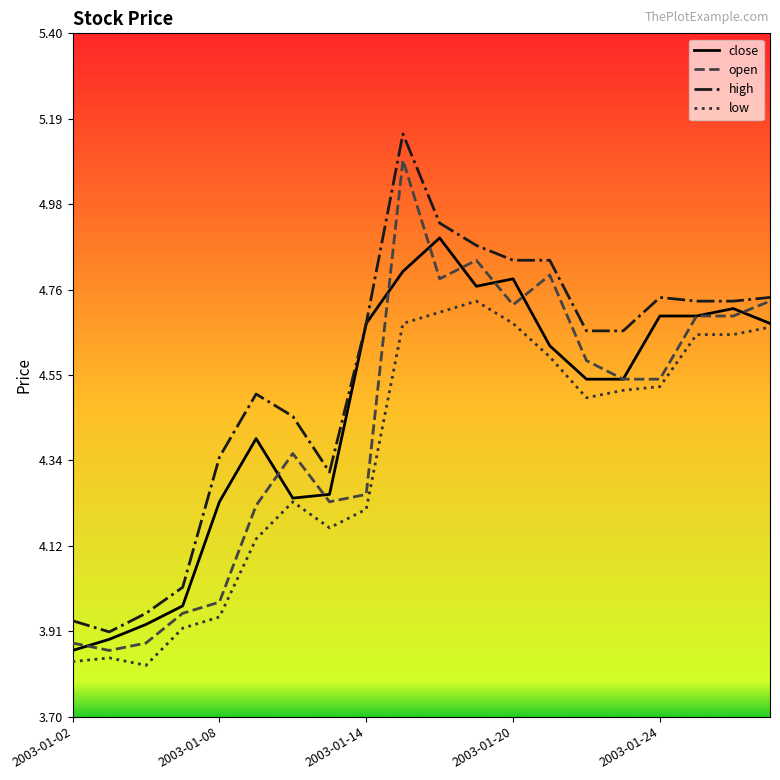

Where is the first local maximum for open?

6